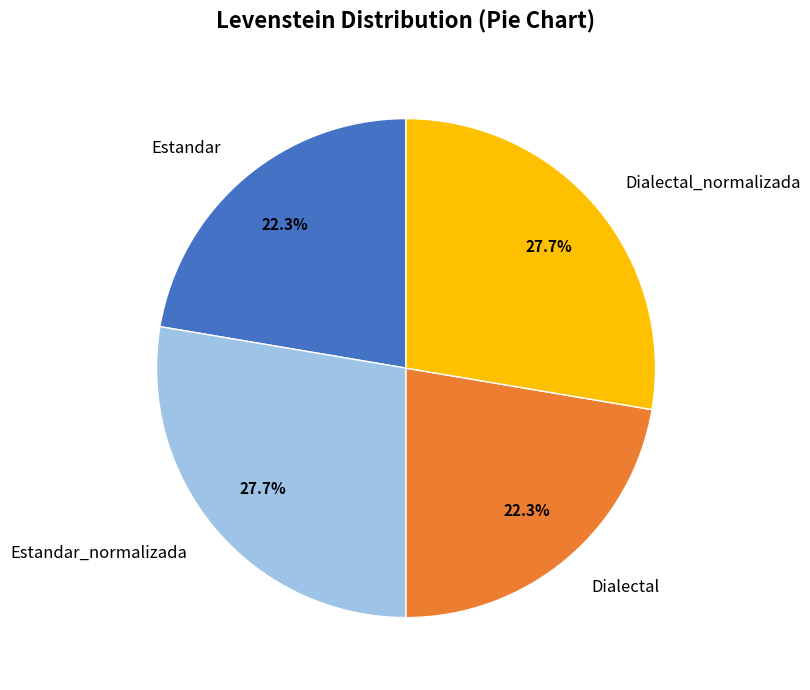

Does any single category account for the majority?

No